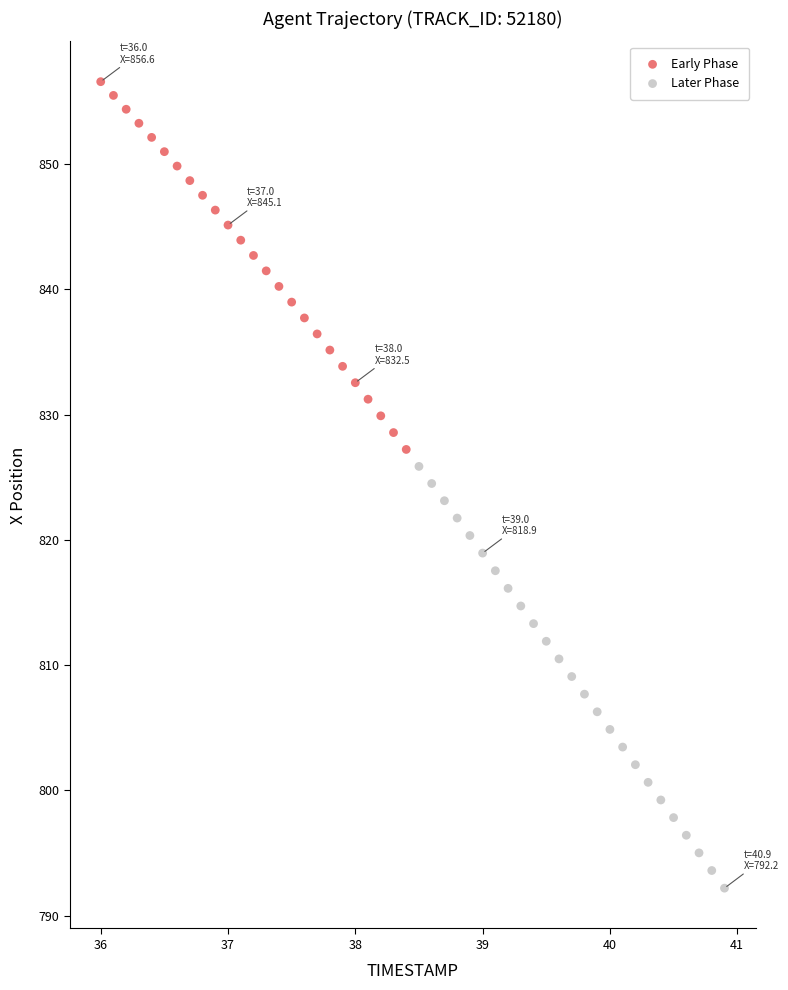

Which series reaches the minimum Y coordinate?

Later Phase